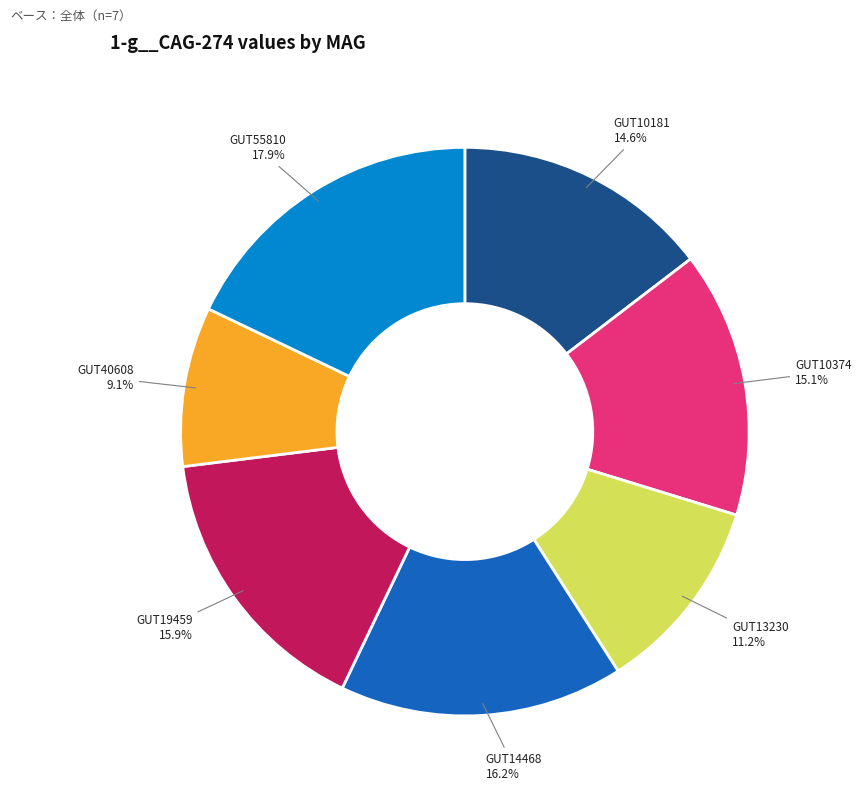

How many slices are in this pie chart?

7